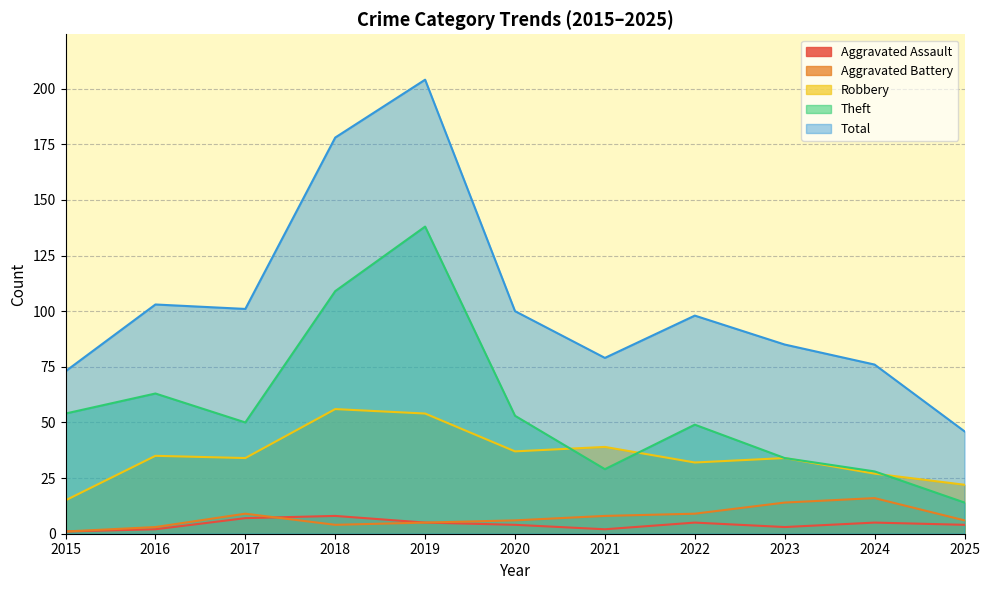

At how many categories does at least one series exceed 185?

1